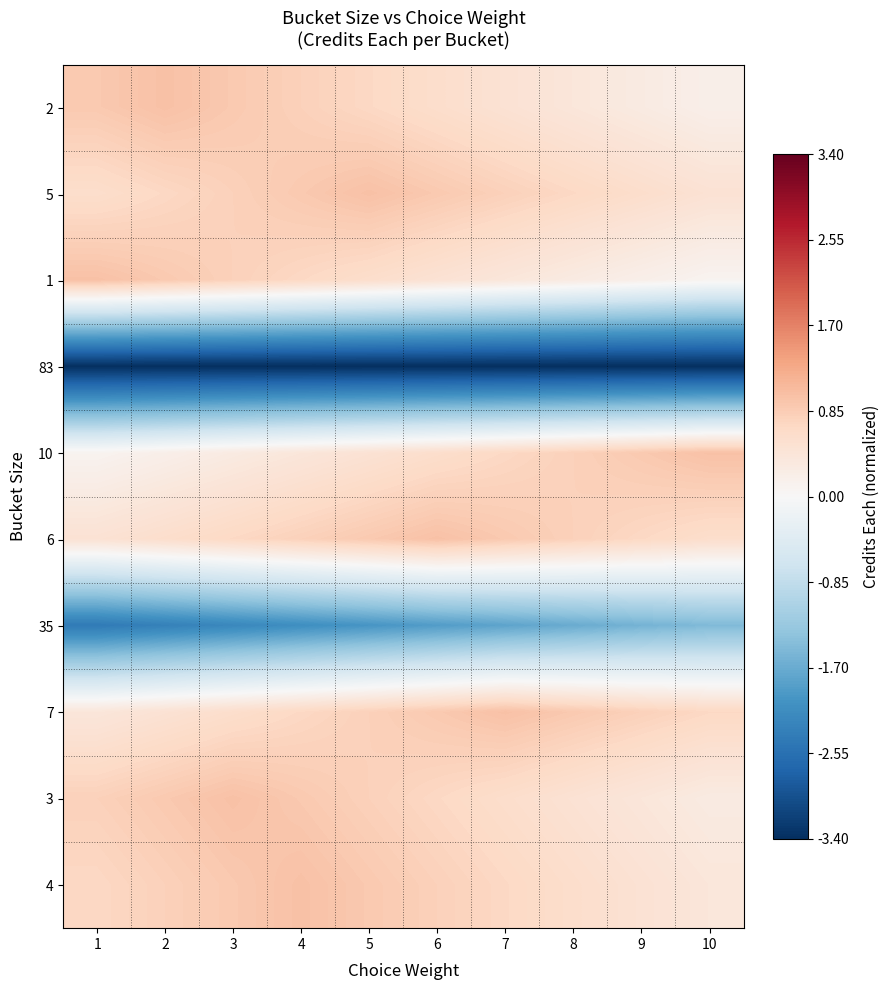

Reading left to right, extract all data points from this chart.

2: 1=0.9	2=1.0	3=0.9	4=0.8	5=0.7	6=0.6	7=0.5	8=0.4	9=0.3	10=0.2
5: 1=0.6	2=0.7	3=0.8	4=0.9	5=1.0	6=0.9	7=0.8	8=0.7	9=0.6	10=0.5
1: 1=1.0	2=0.9	3=0.8	4=0.7	5=0.6	6=0.5	7=0.4	8=0.3	9=0.2	10=0.1
83: 1=-3.4	2=-3.4	3=-3.4	4=-3.4	5=-3.4	6=-3.4	7=-3.4	8=-3.4	9=-3.4	10=-3.4
10: 1=0.1	2=0.2	3=0.3	4=0.4	5=0.5	6=0.6	7=0.7	8=0.8	9=0.9	10=1.0
6: 1=0.5	2=0.6	3=0.7	4=0.8	5=0.9	6=1.0	7=0.9	8=0.8	9=0.7	10=0.6
35: 1=-2.4	2=-2.3	3=-2.2	4=-2.1	5=-2.0	6=-1.9	7=-1.8	8=-1.7	9=-1.6	10=-1.5
7: 1=0.4	2=0.5	3=0.6	4=0.7	5=0.8	6=0.9	7=1.0	8=0.9	9=0.8	10=0.7
3: 1=0.8	2=0.9	3=1.0	4=0.9	5=0.8	6=0.7	7=0.6	8=0.5	9=0.4	10=0.3
4: 1=0.7	2=0.8	3=0.9	4=1.0	5=0.9	6=0.8	7=0.7	8=0.6	9=0.5	10=0.4